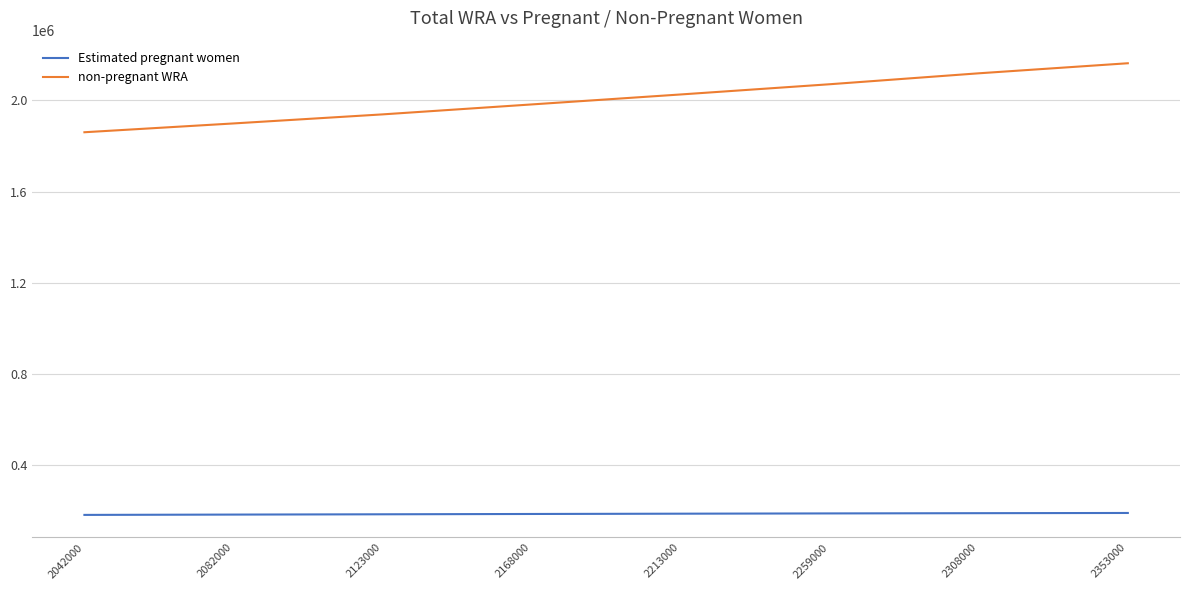

How many lines are shown in the chart?

2